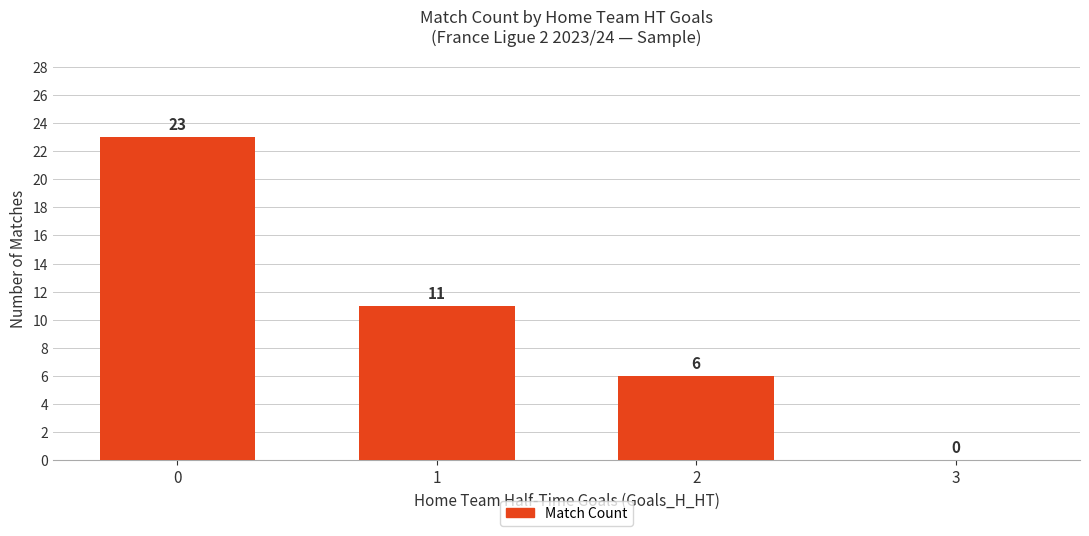

What is the change in value from 1 to 2?

-5